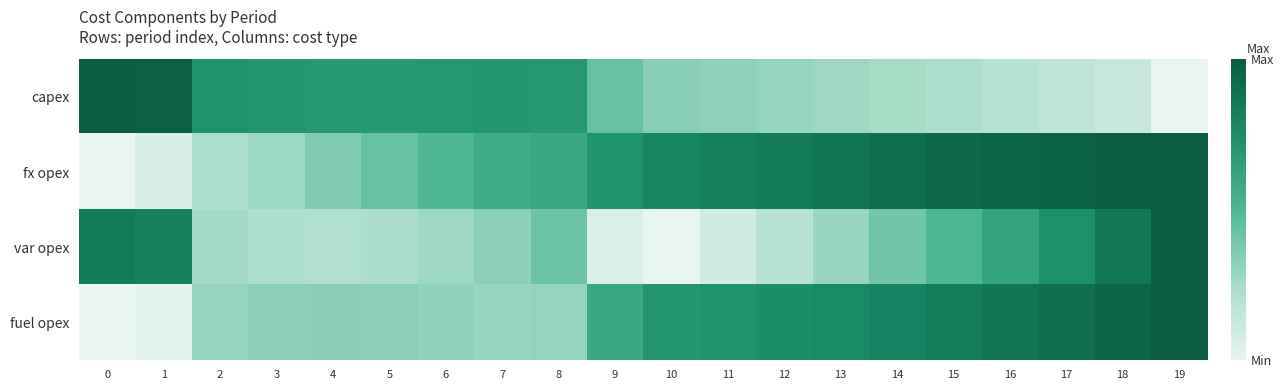

Which series has the largest range (max minus min)?

capex